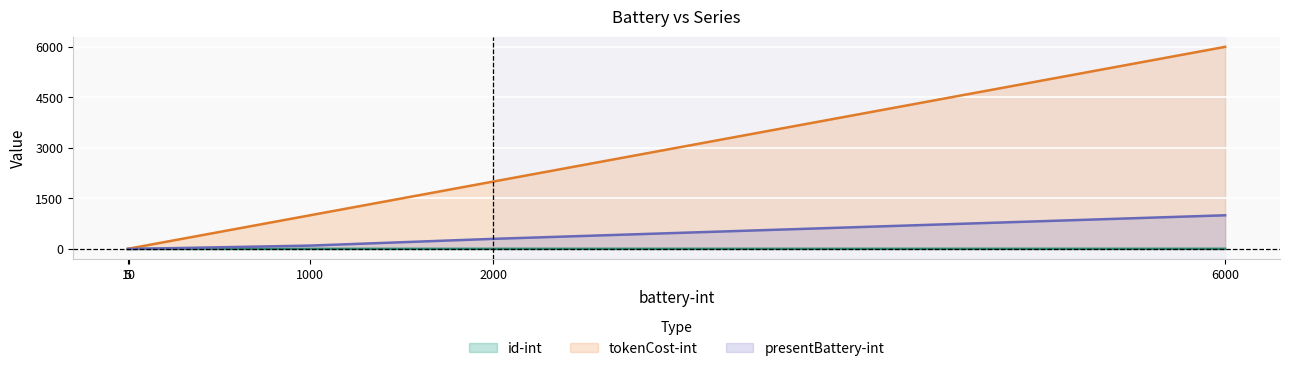

The presentBattery-int series shows 100 at 1000. True or false?

True